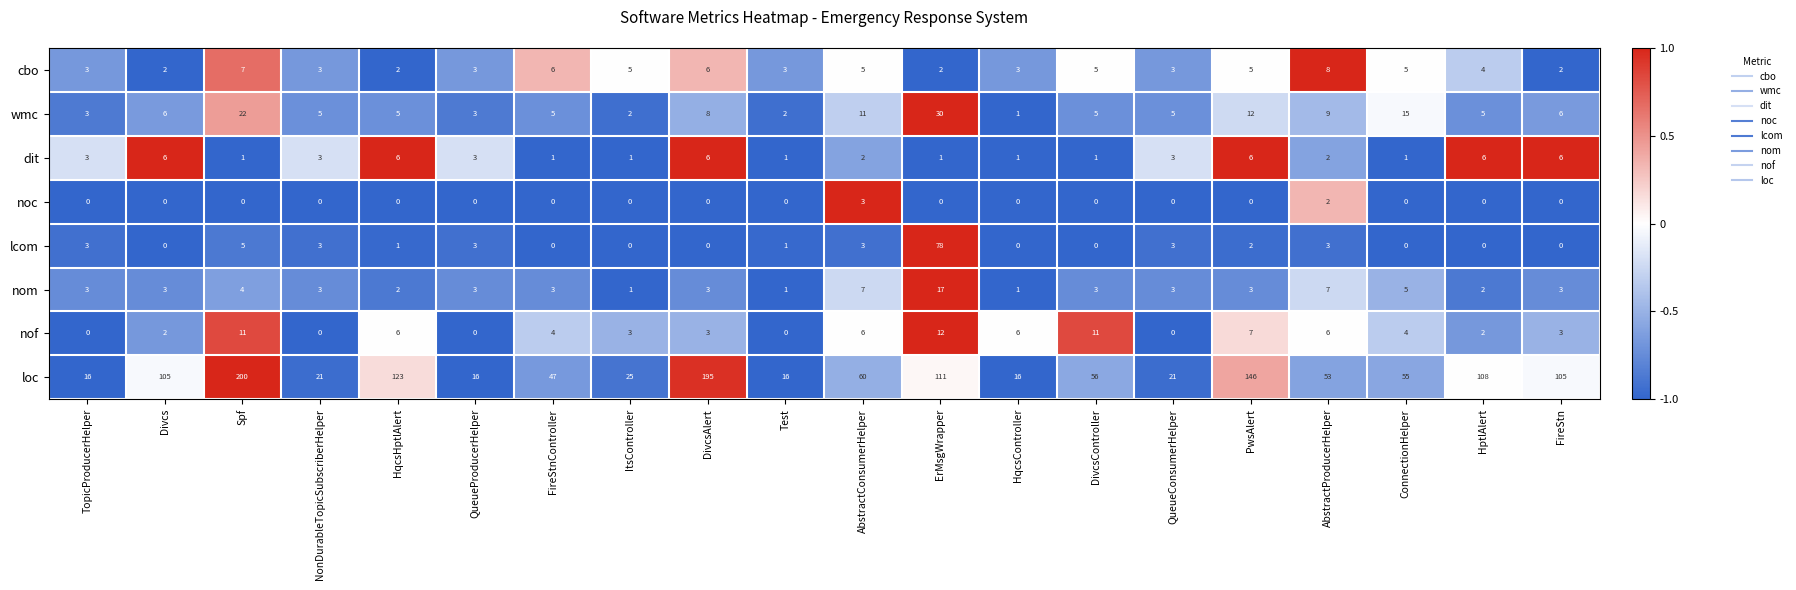

Which series has the largest total across all categories?

loc